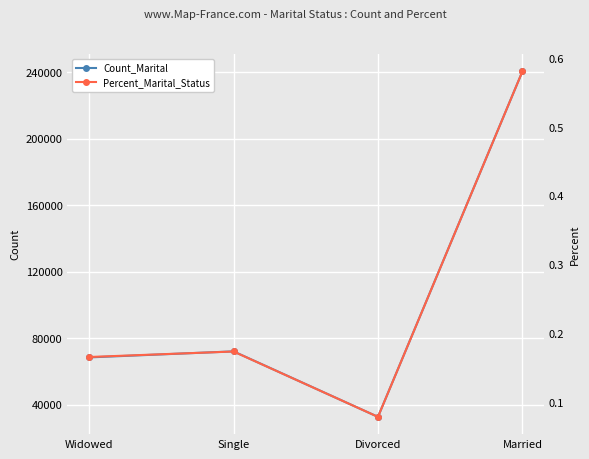

Where is Percent_Marital_Status nearest to the value 0?

Divorced